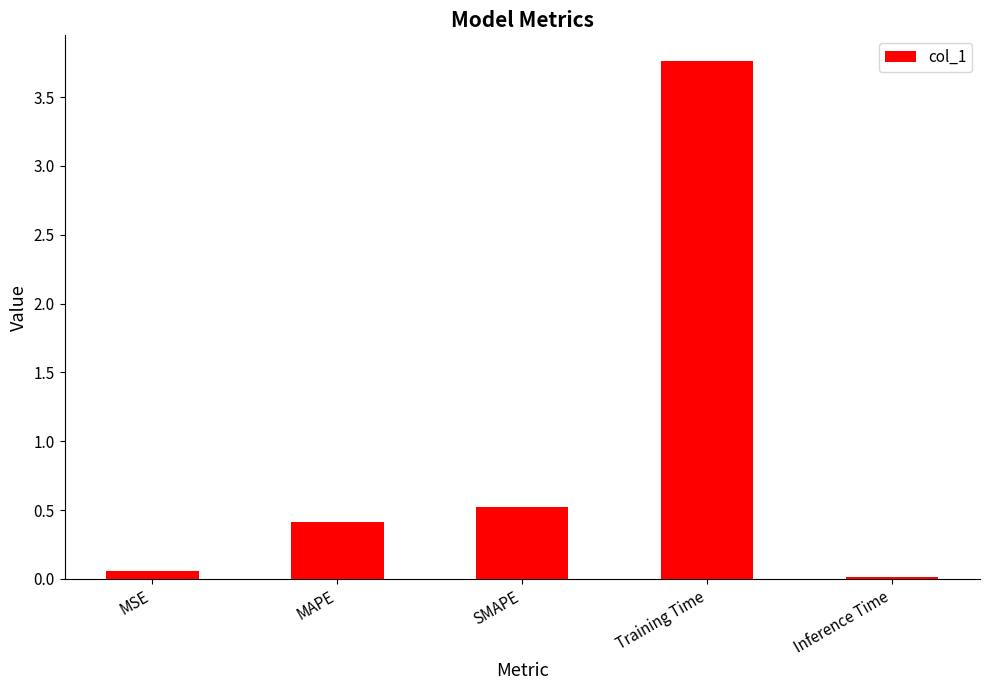

Rank the categories by value from highest to lowest.

Training Time, SMAPE, MAPE, MSE, Inference Time